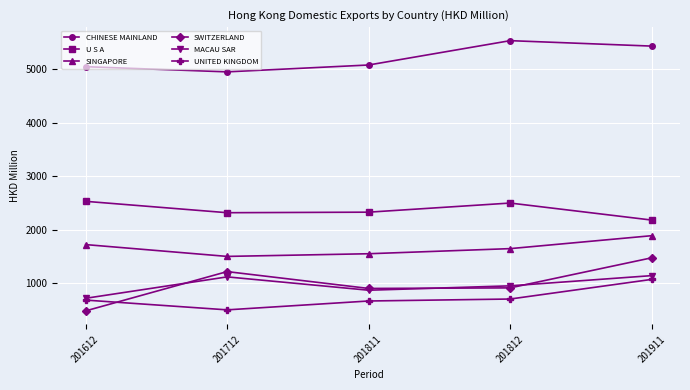

What are all the series names shown in the legend?

CHINESE MAINLAND, U S A, SINGAPORE, SWITZERLAND, MACAU SAR, UNITED KINGDOM